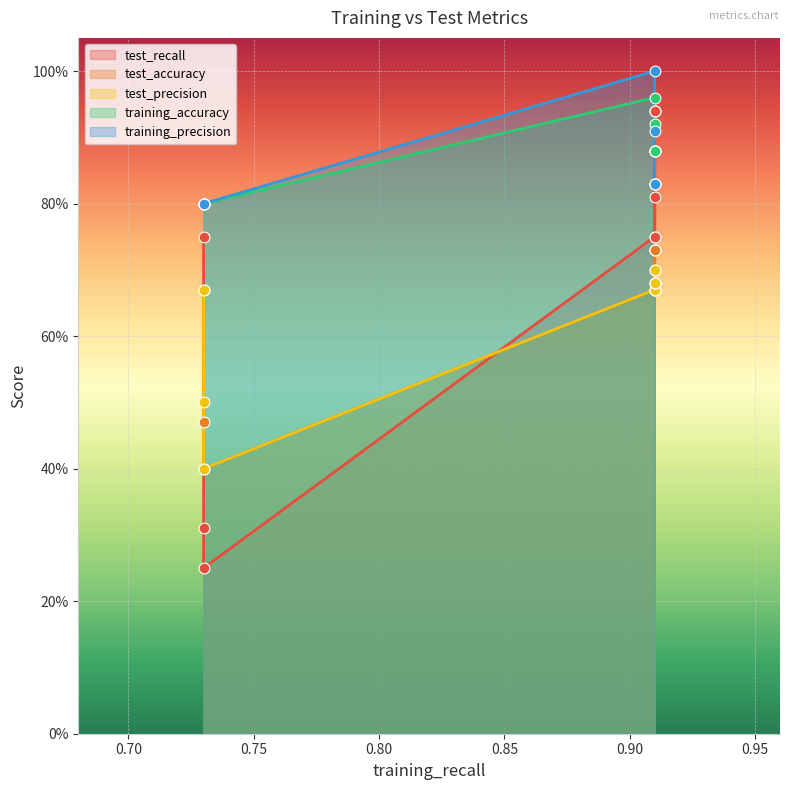

Which series reaches the minimum Y coordinate?

test_recall